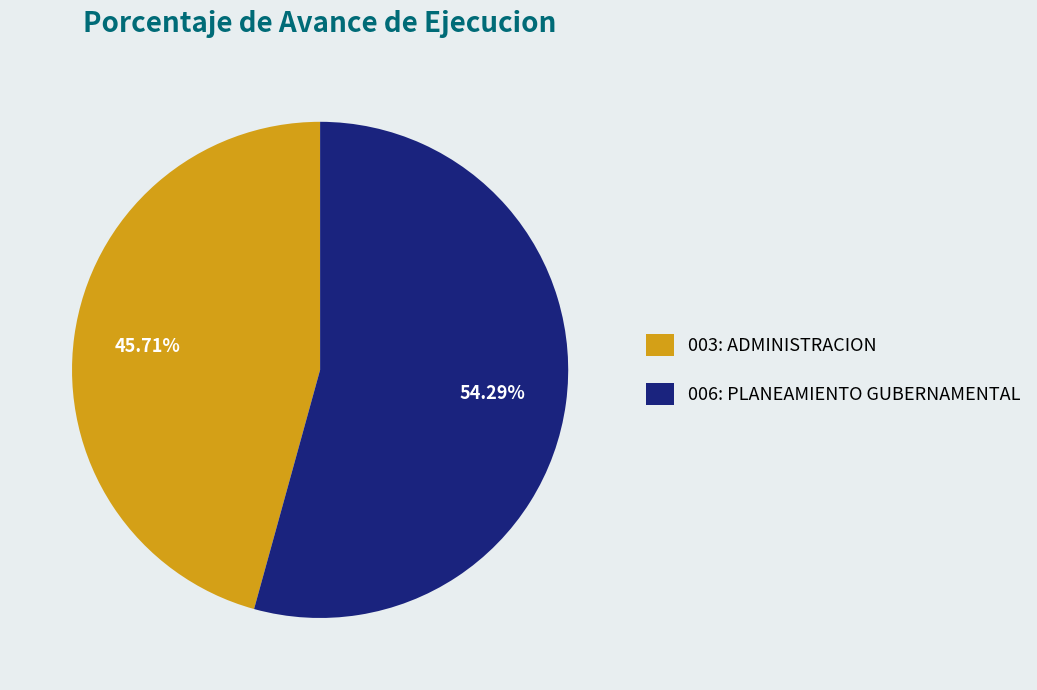

Which has a higher value, 003: ADMINISTRACION or 006: PLANEAMIENTO GUBERNAMENTAL?

006: PLANEAMIENTO GUBERNAMENTAL